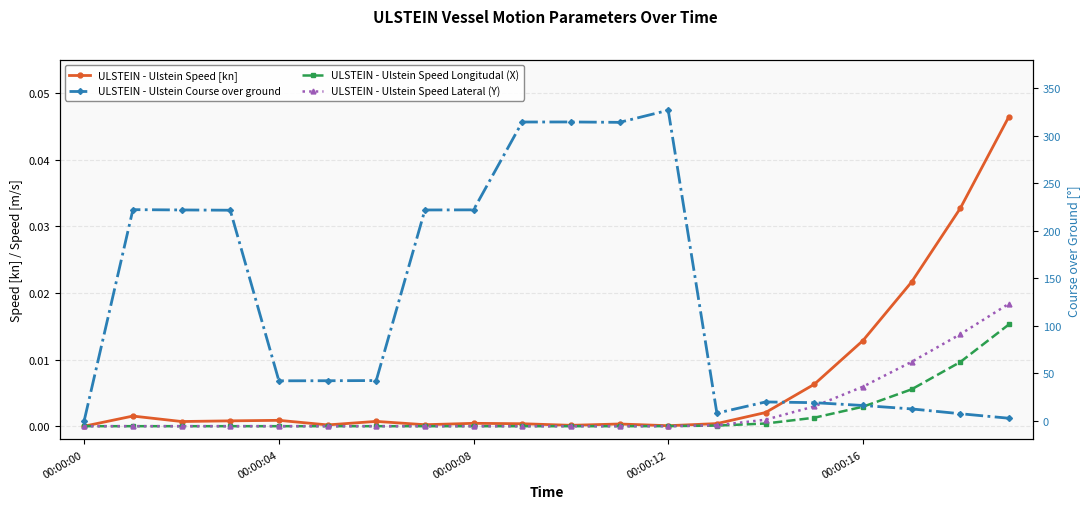

What is the label of the 7th point from the left?

6